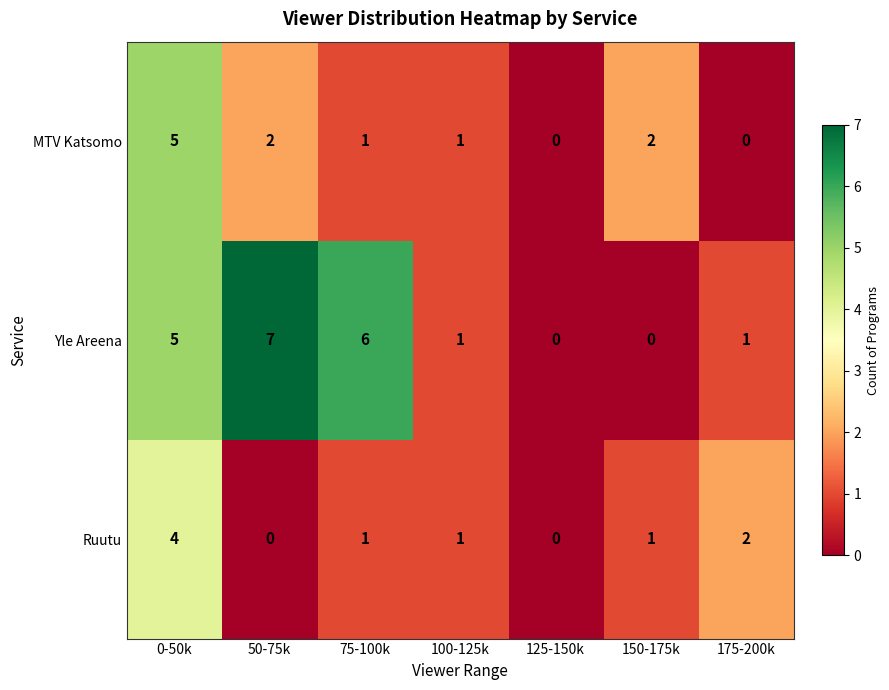

How many data points in Yle Areena are less than 1?

2